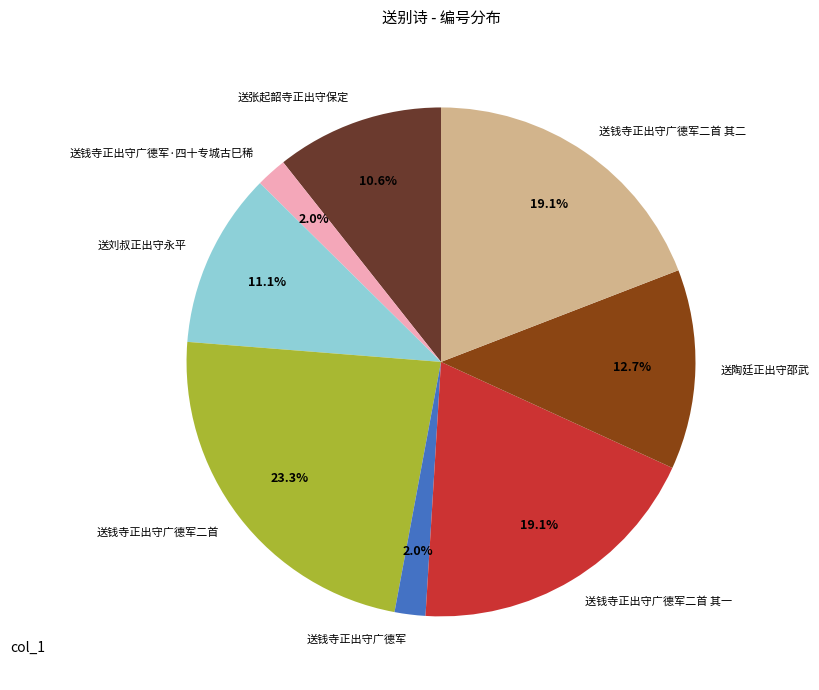

Approximately how many times larger is the value at 送钱寺正出守广德军二首 compared to 送钱寺正出守广德军二首 其一?

1.2